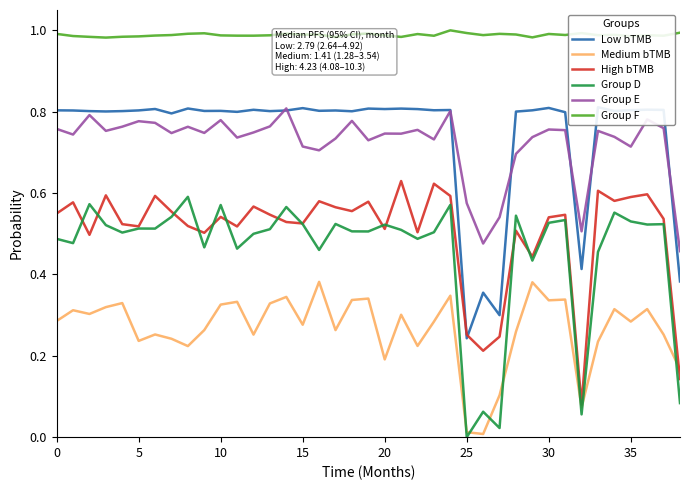

The value of Group F at 15 is 0.3. True or false?

False